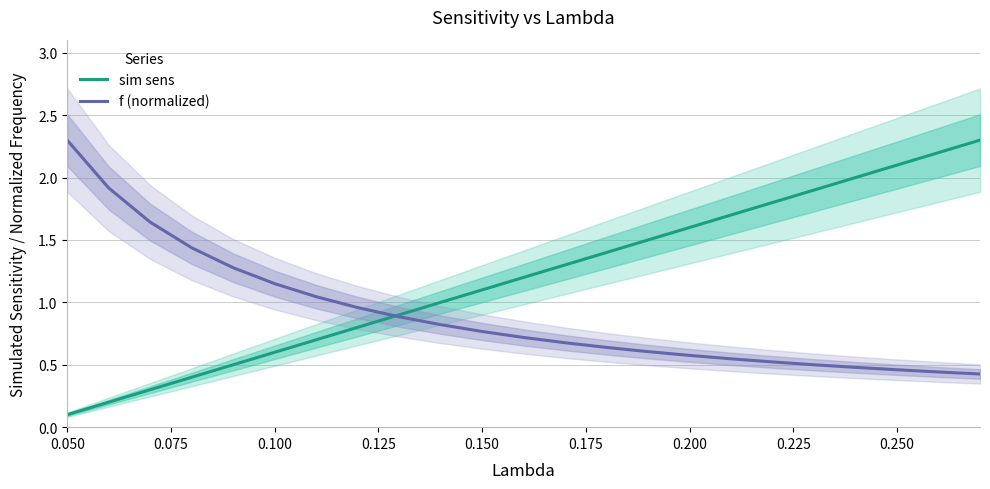

What is the greatest value displayed?

2.3